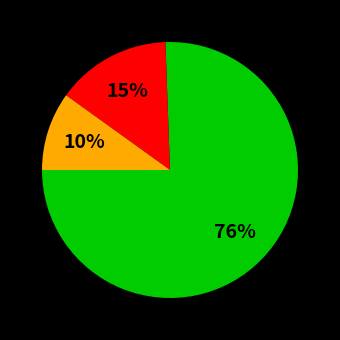

To the nearest percent, what is the average slice percentage?

33%